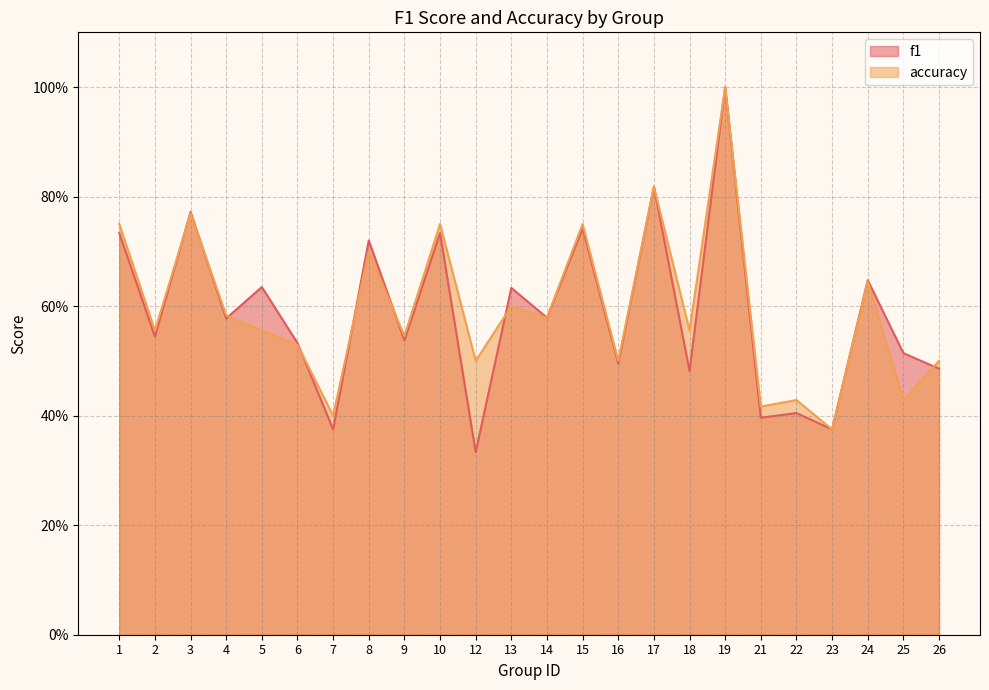

What is the smallest value displayed?

0.3